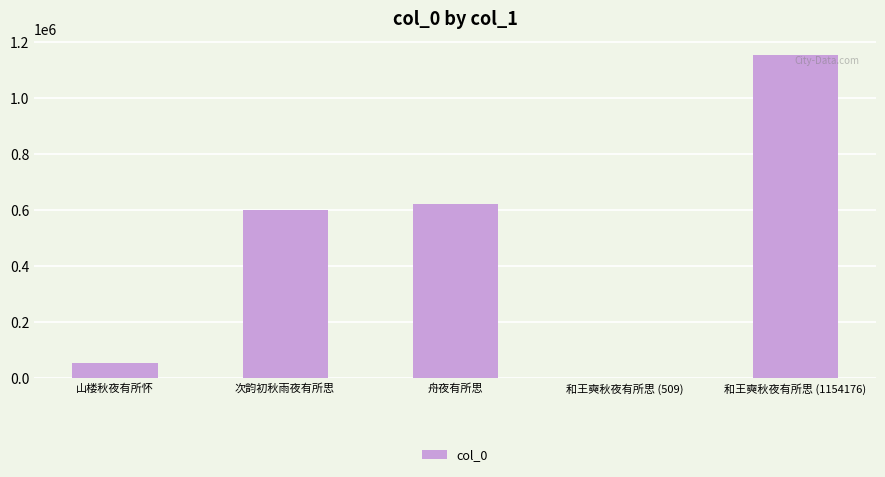

Is it true that the value at 舟夜有所思 is 622024?

True